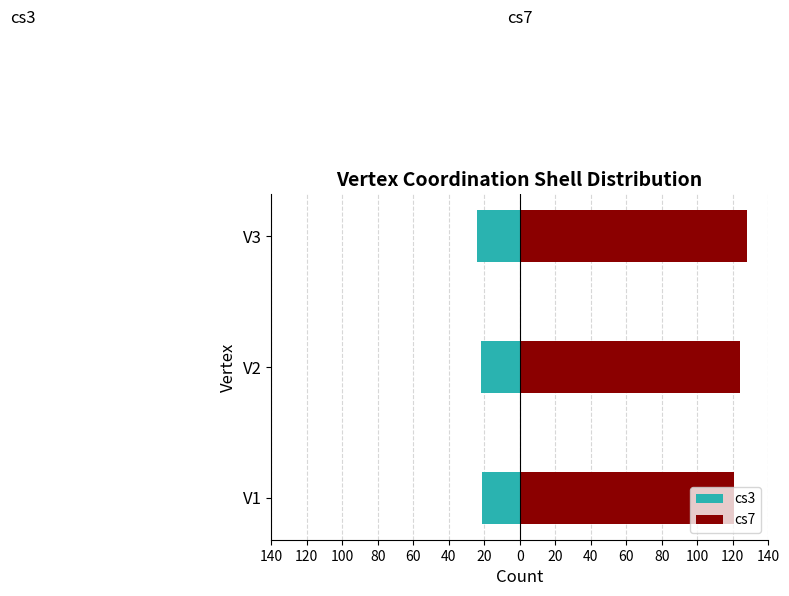

How many series are shown in this chart?

2